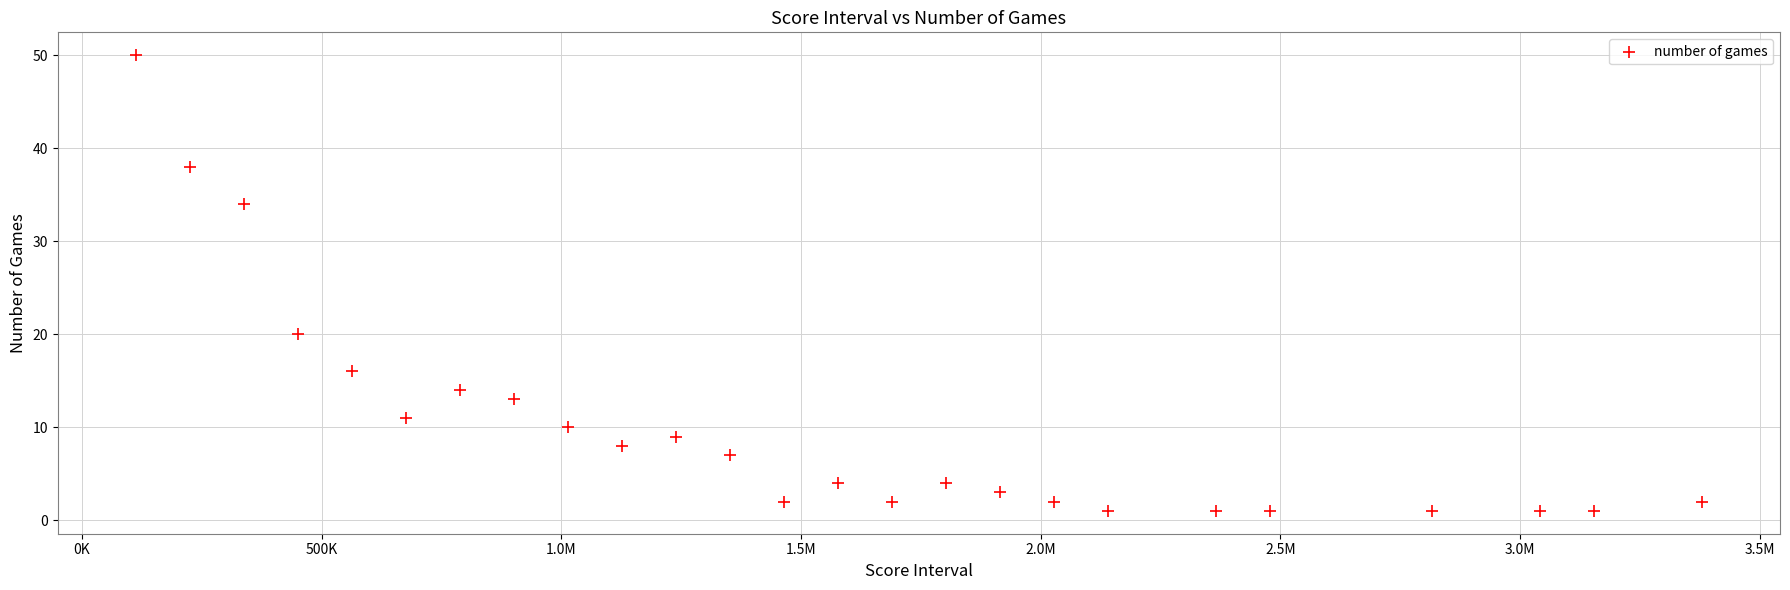

What Y value in the scatter plot is closest to 25?

20